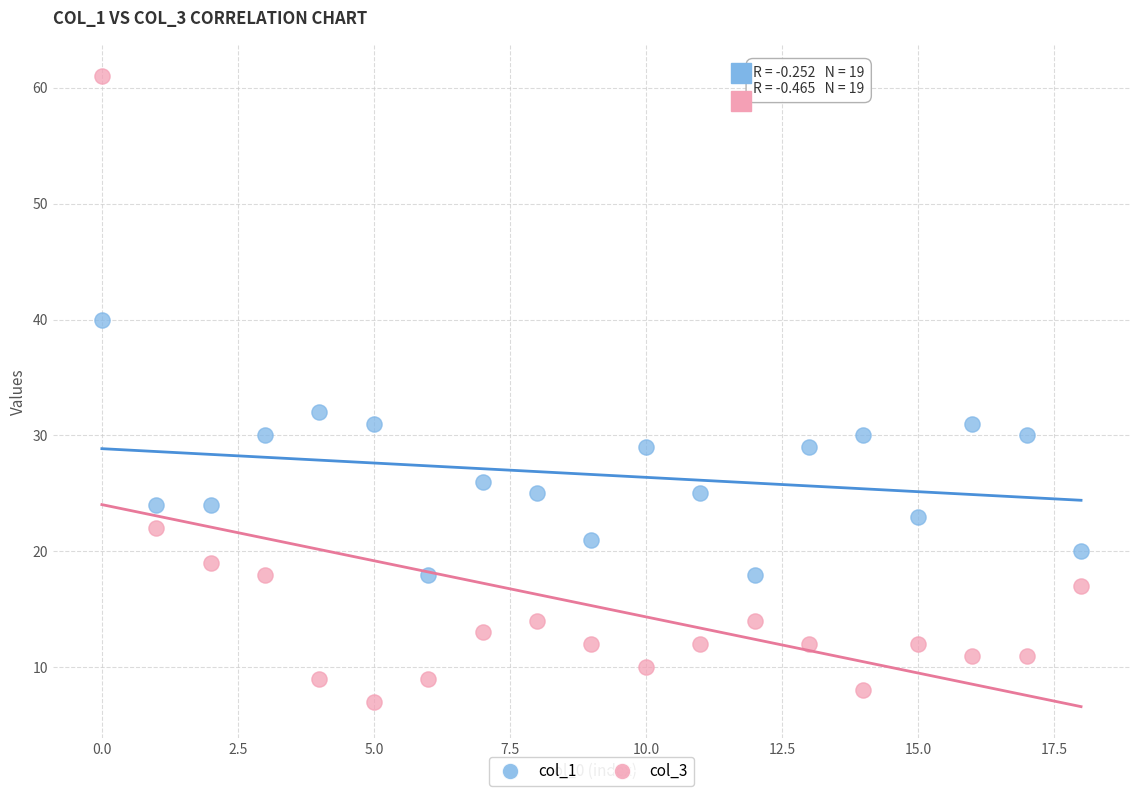

Which series has the largest Y range (max minus min)?

col_3